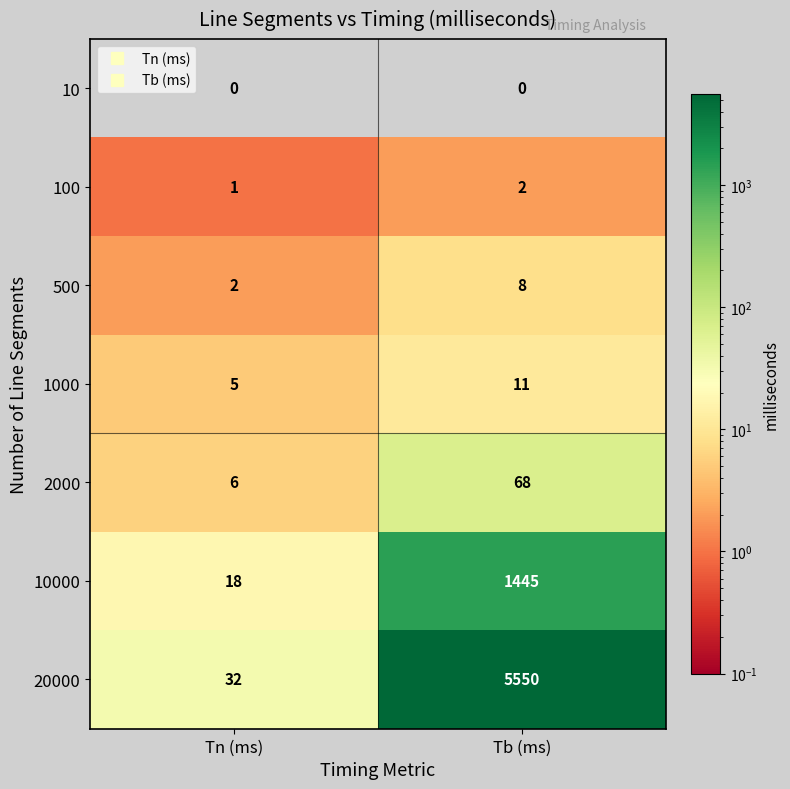

Where is 1000 nearest to the value 8?

Tn (ms)